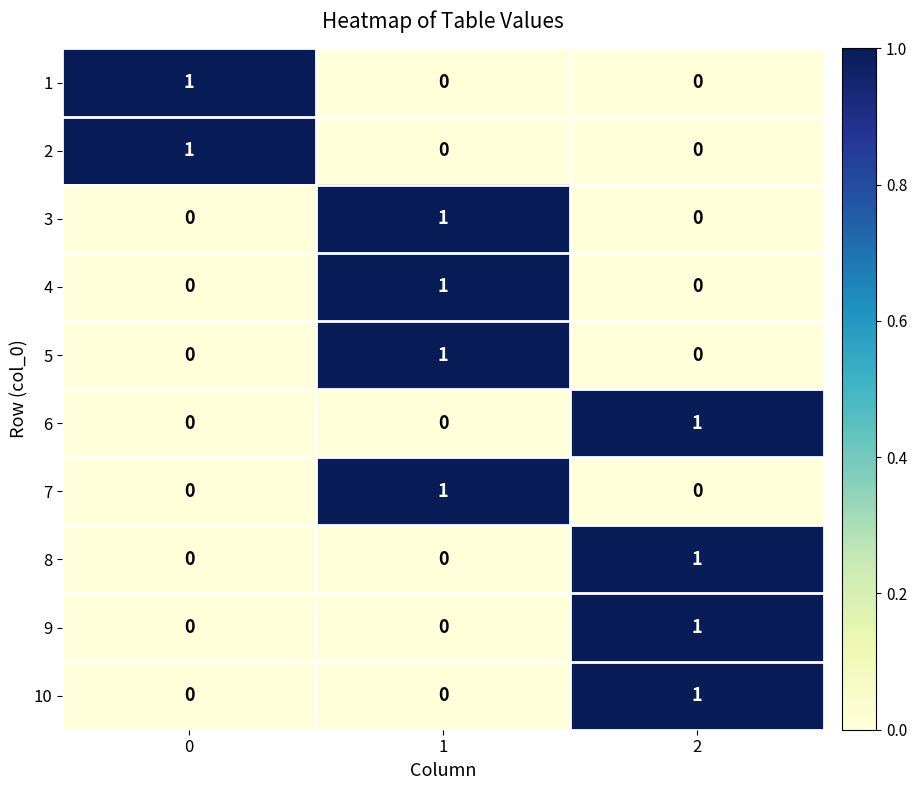

At how many categories does at least one series exceed 0?

3